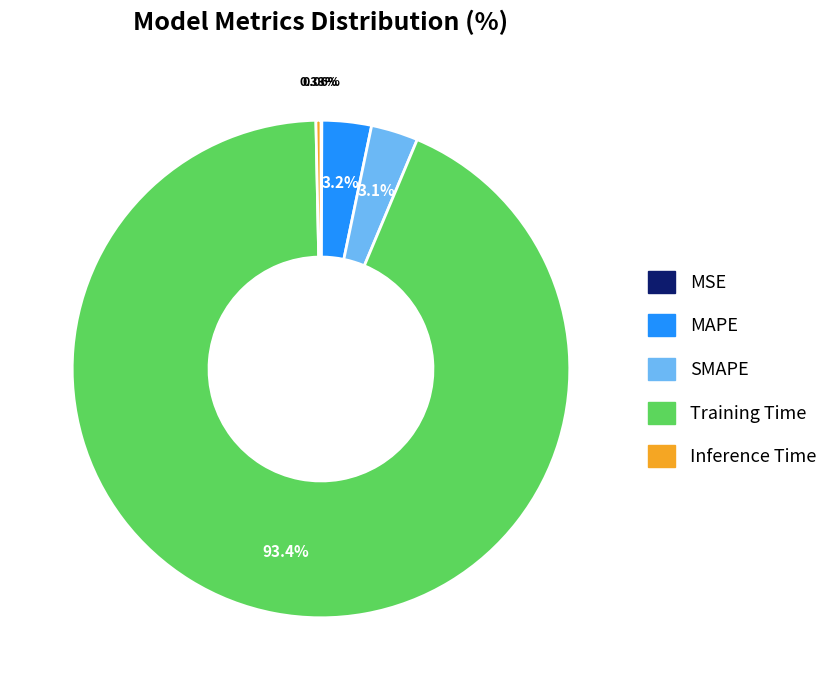

Combined, do Inference Time and SMAPE account for over 50%?

No